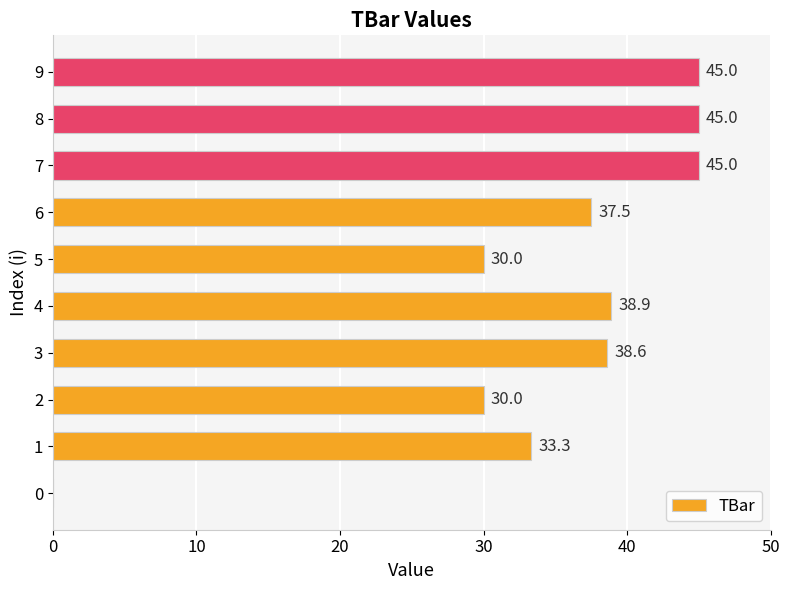

Is it true that the value at 6 is 37.5?

True